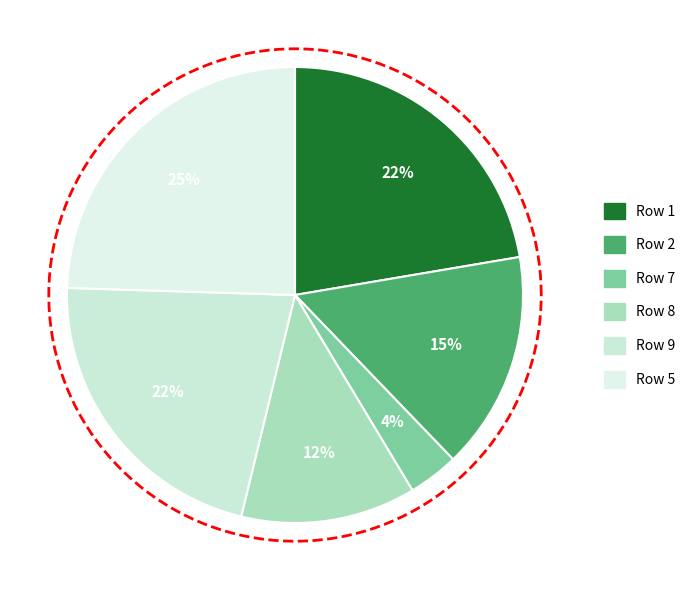

Count the number of slices in the pie.

6